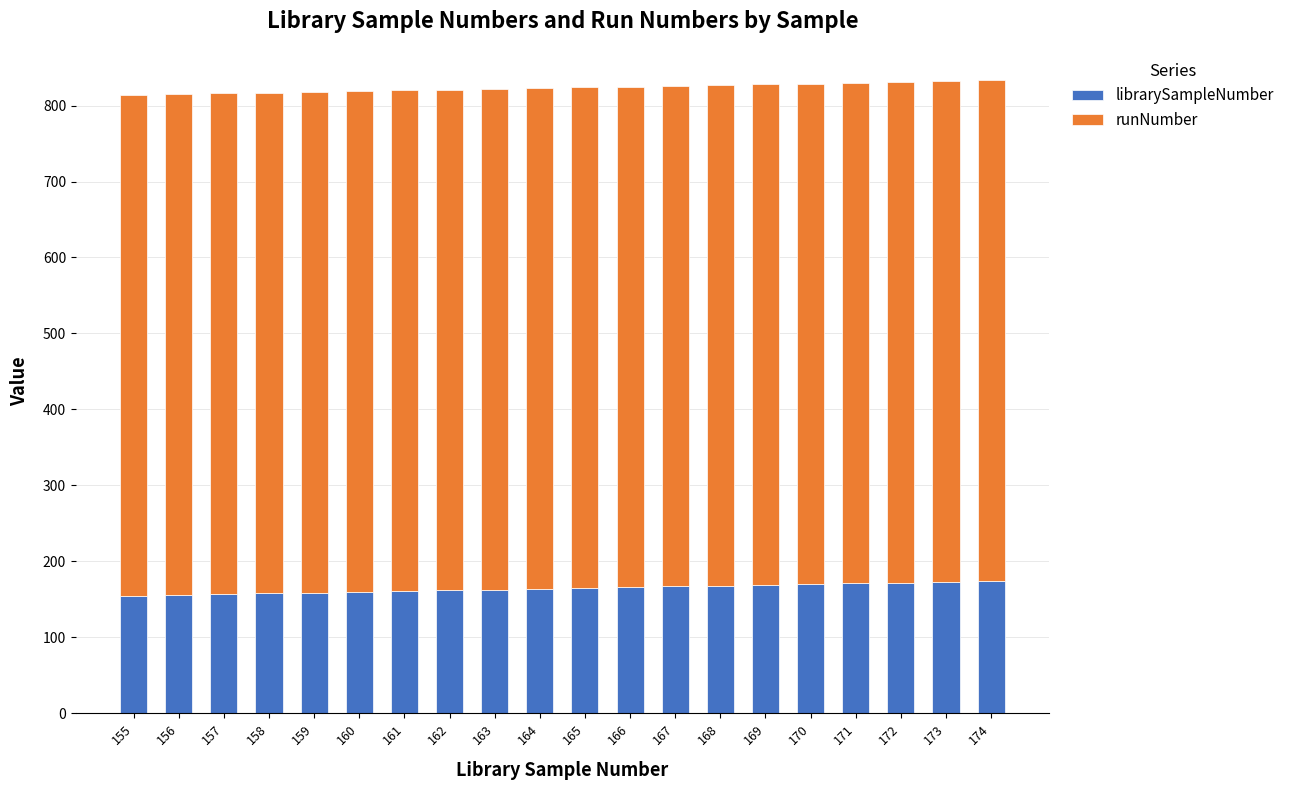

The value of librarySampleNumber at 168 is 168. True or false?

True